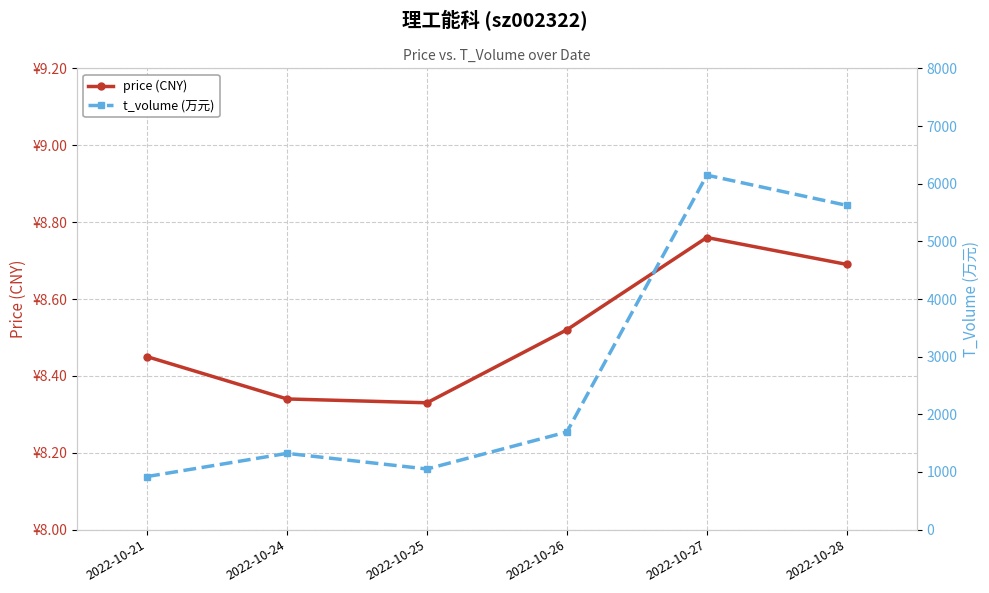

Rank the series at 2022-10-26 from lowest to highest value.

price (CNY), t_volume (万元)